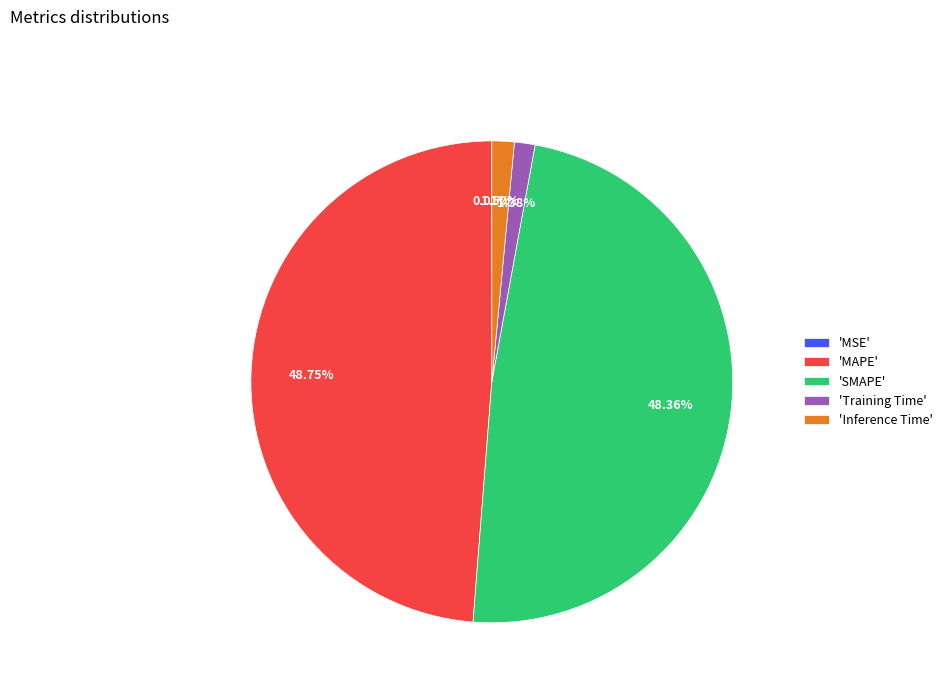

To the nearest percent, what is the difference between the largest and smallest slice percentages?

49%